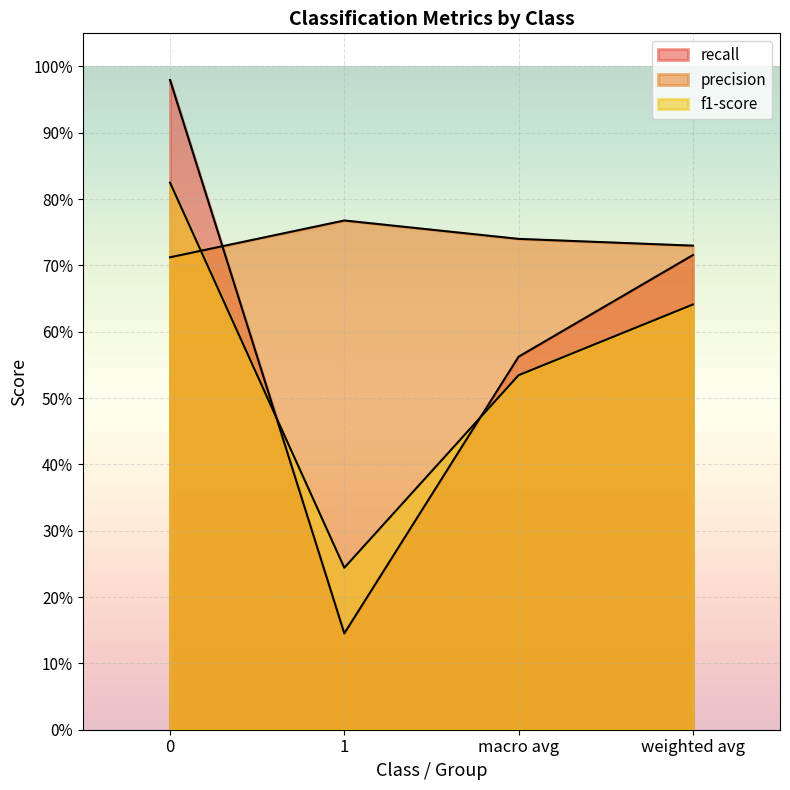

What are all the series names shown in the legend?

precision, f1-score, recall